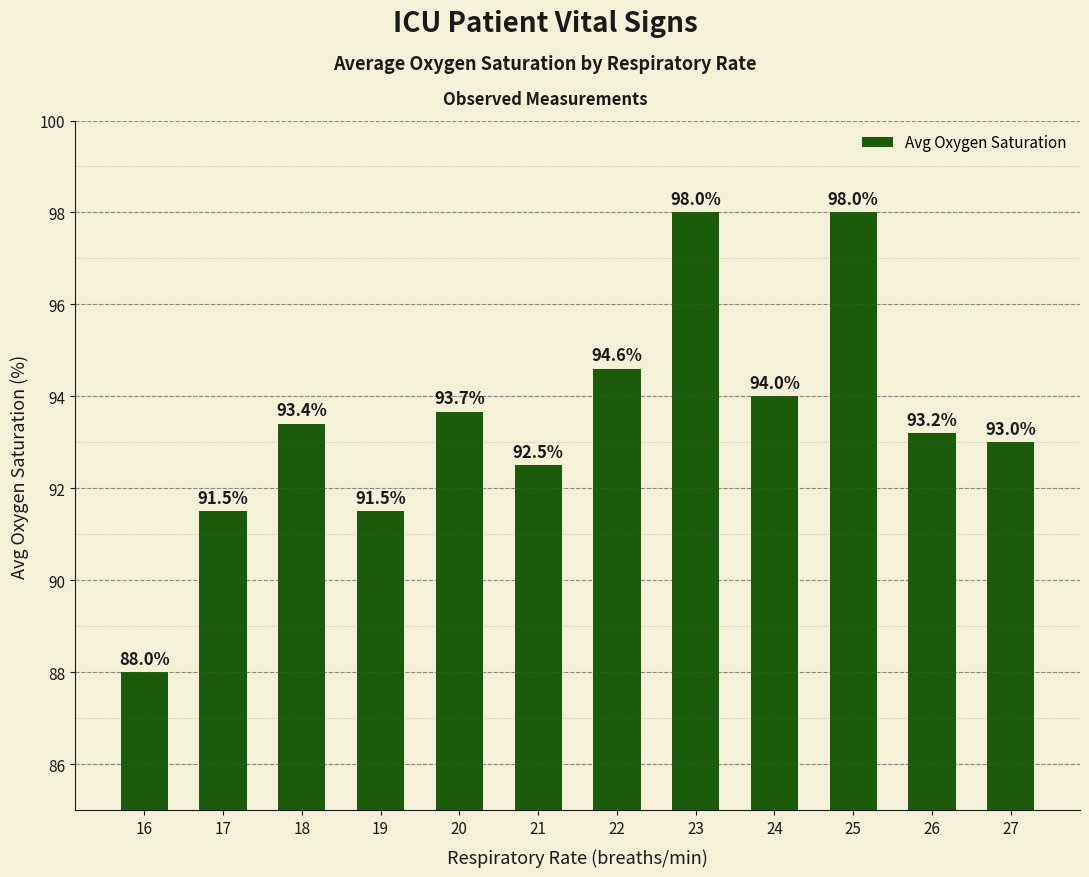

What is the greatest value displayed?

98.0